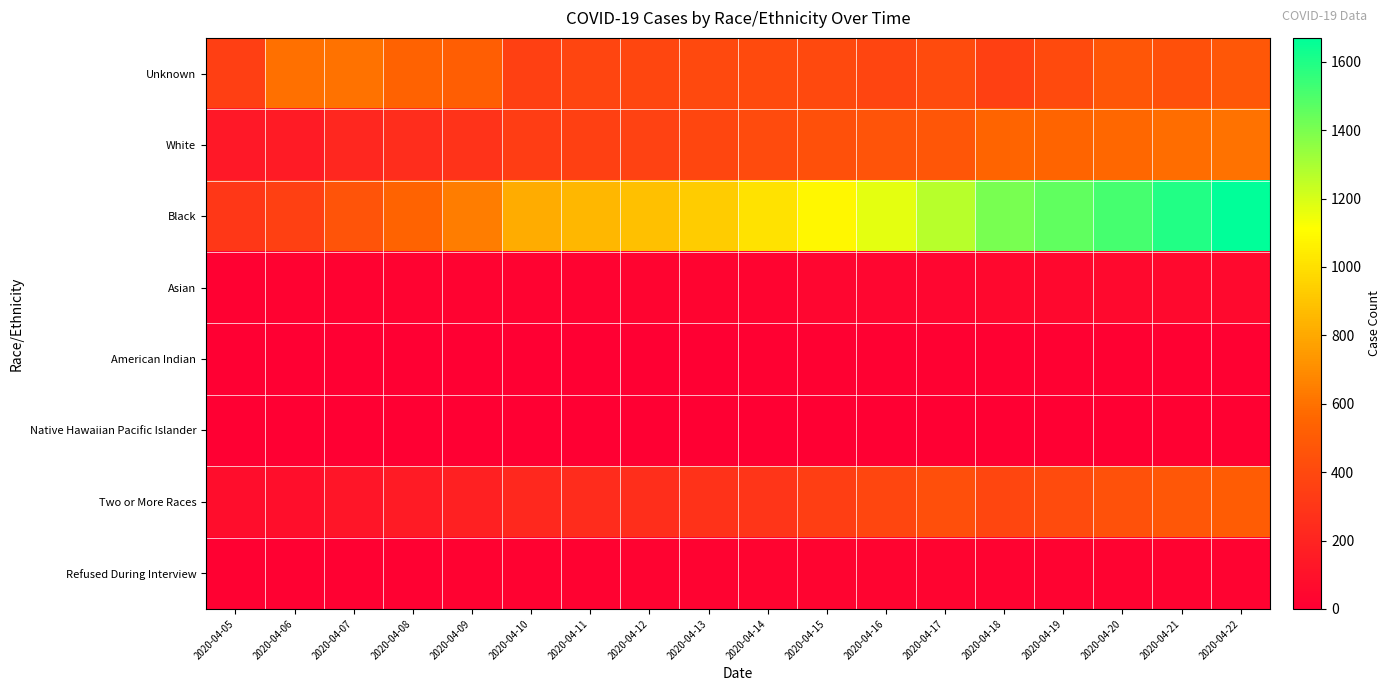

Which series has the largest range (max minus min)?

Black